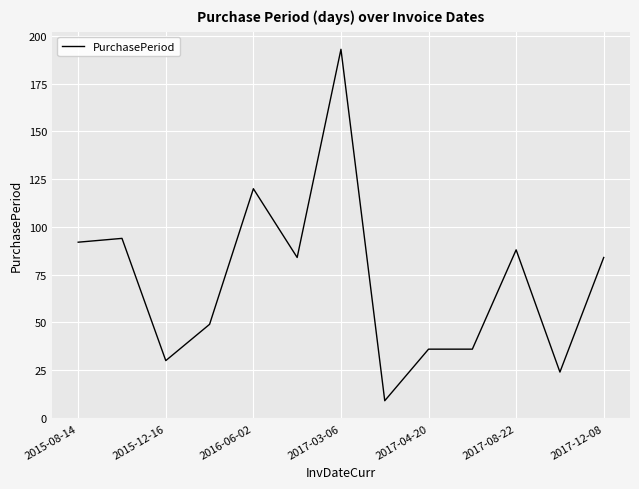

What is the difference between the maximum and minimum values?

184